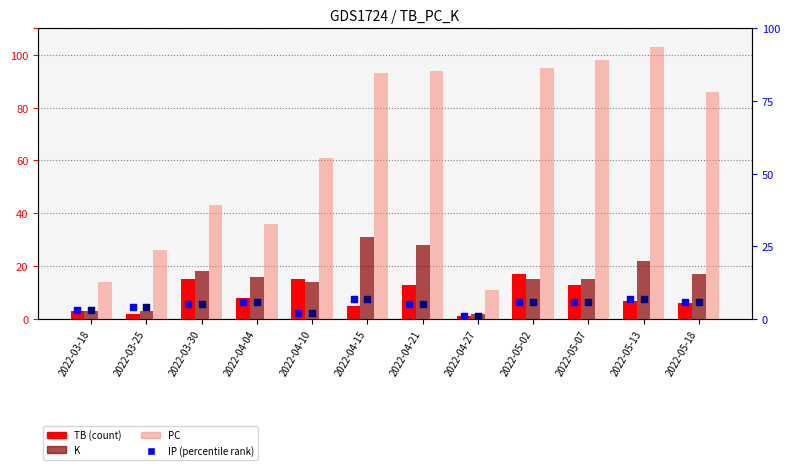

At how many categories does at least one series exceed 73?

6